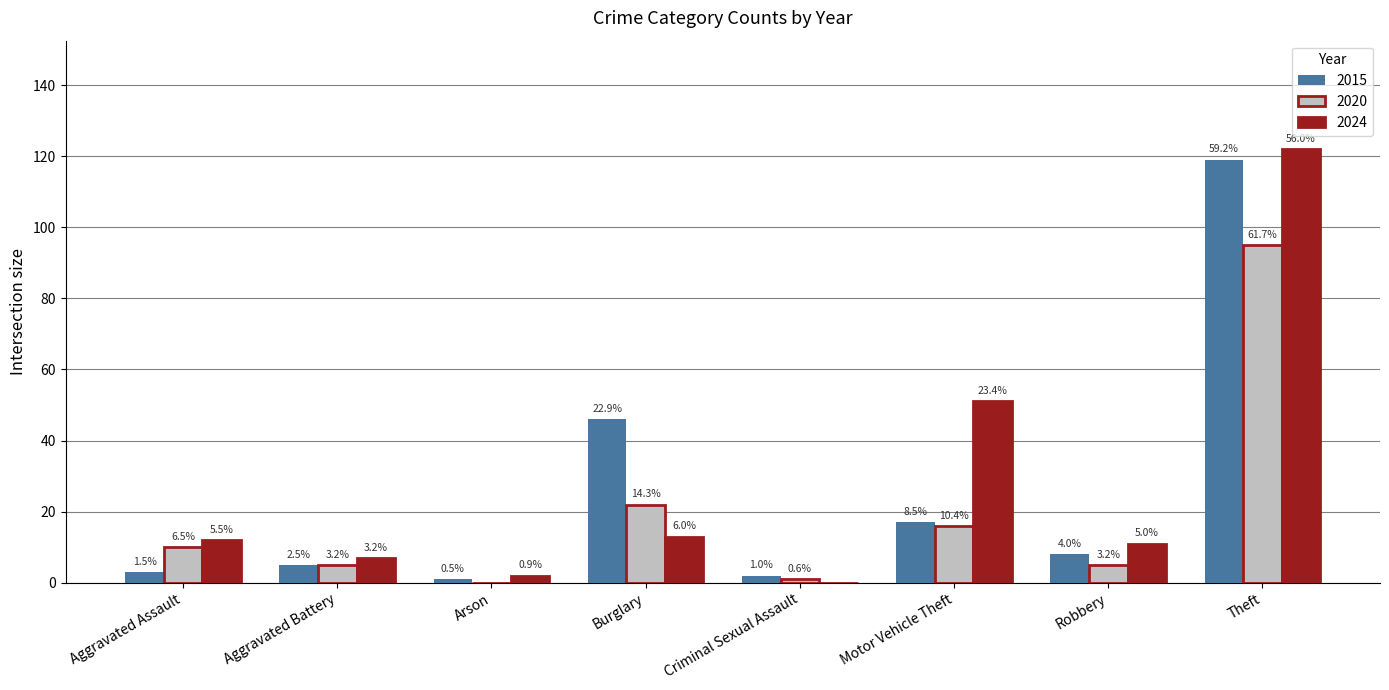

Does the chart contain stacked bars?

No